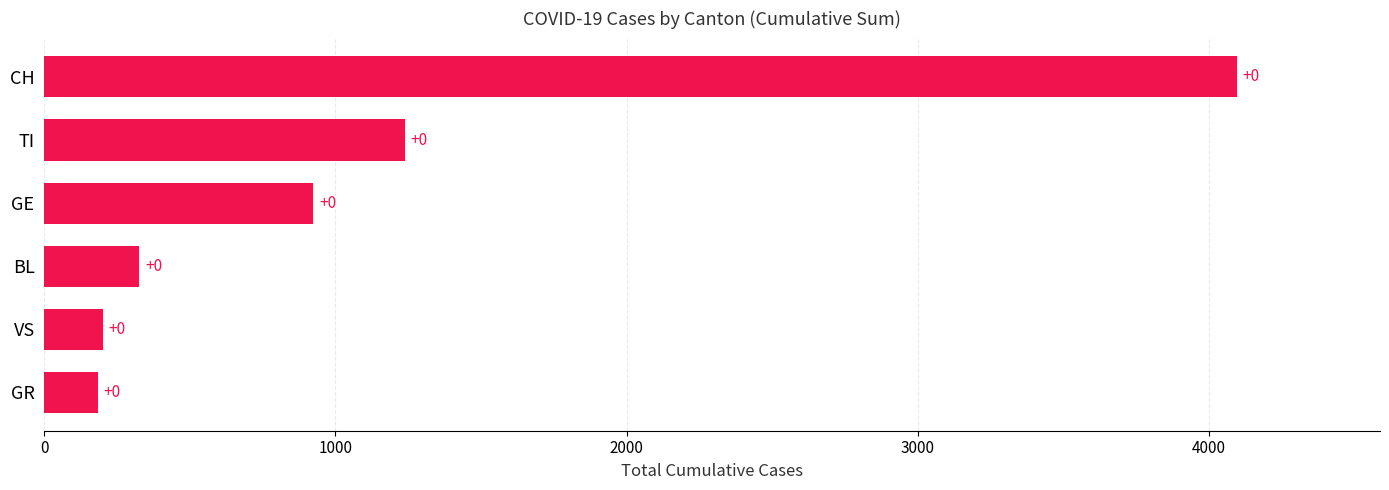

How many bars are there in total?

6